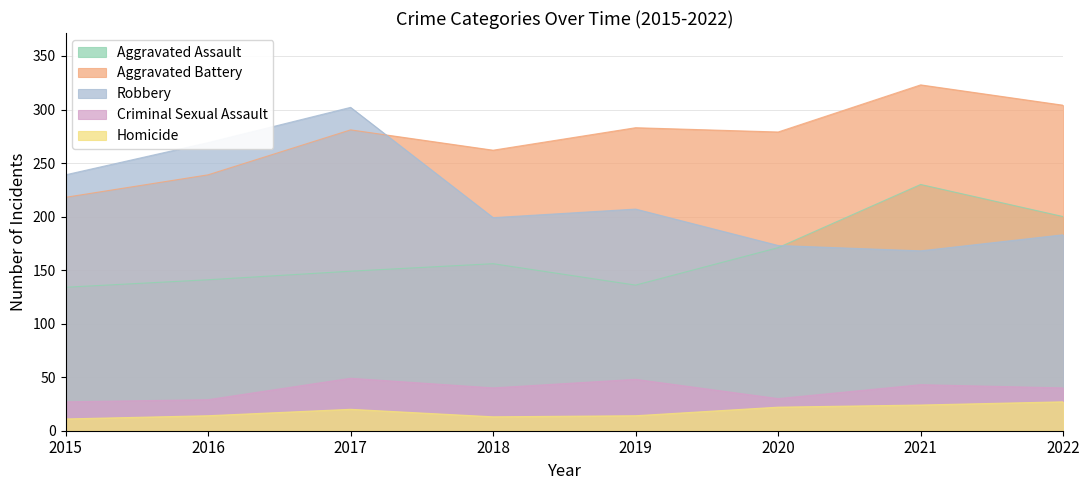

True or false: Homicide and Robbery intersect in this chart.

False